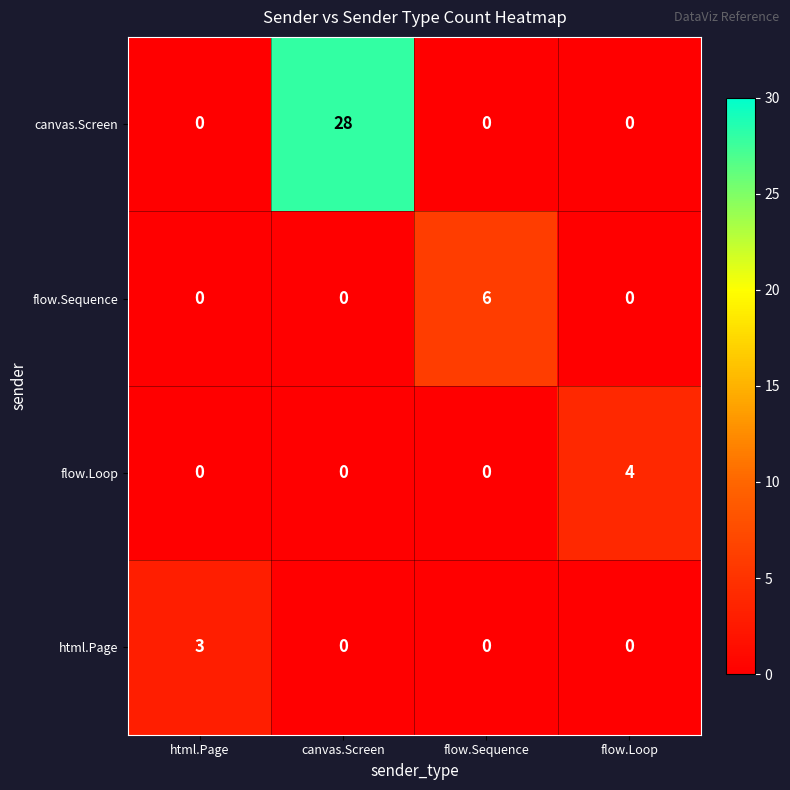

How many distinct data groups are displayed?

4